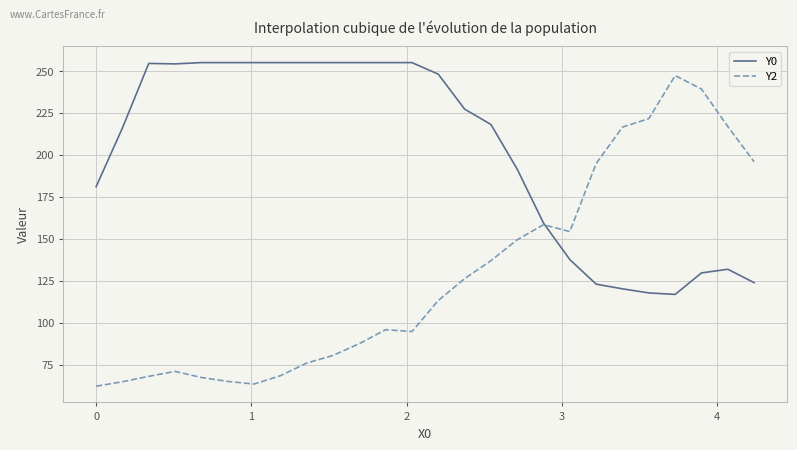

True or false: Y2 and Y0 cross at least once.

True